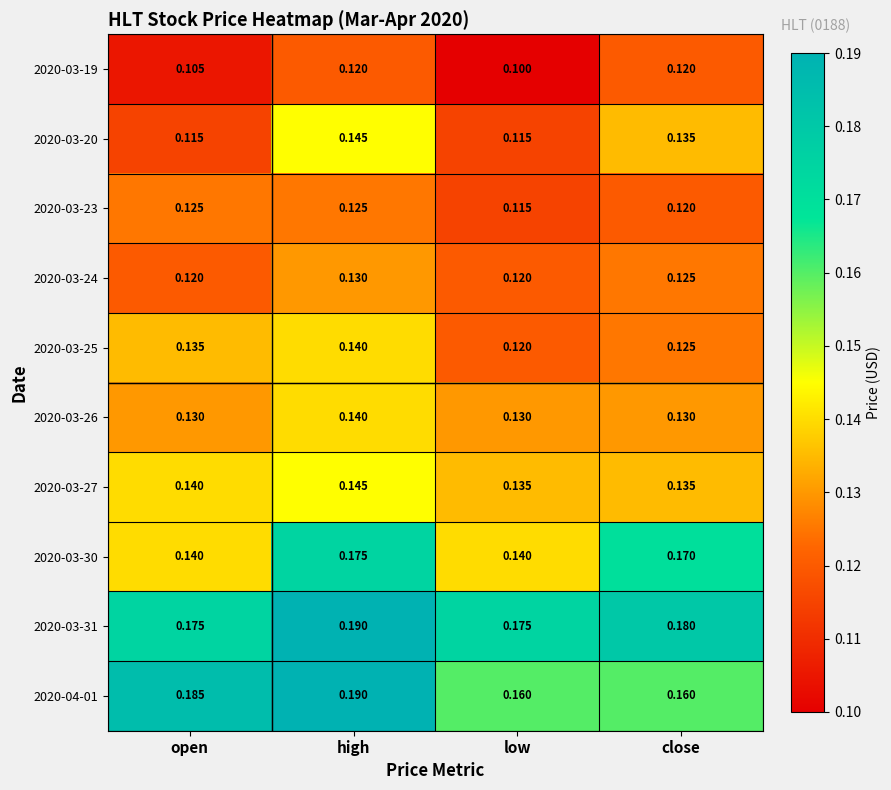

What is the total value across all series at close?

1.4